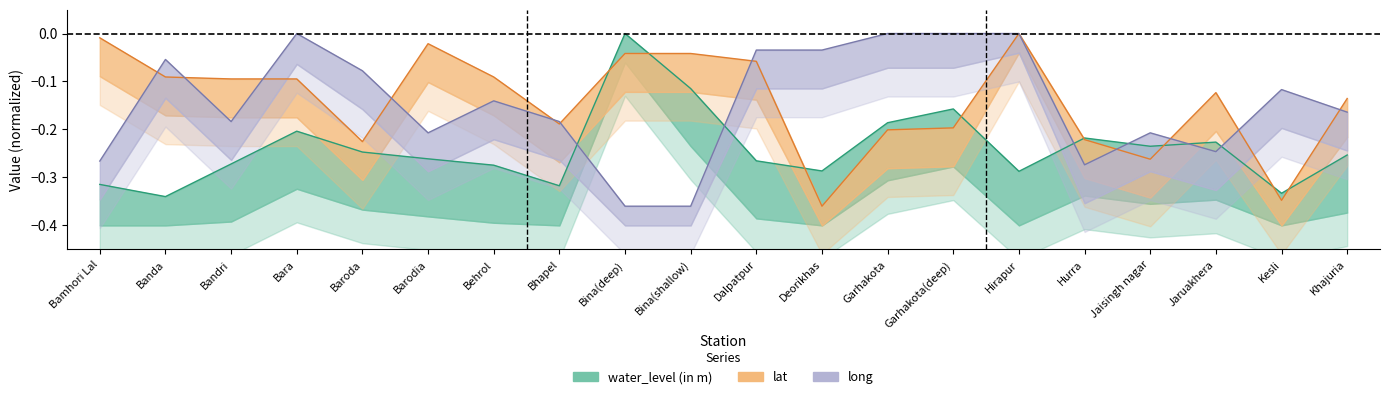

How many lines are shown in the chart?

3